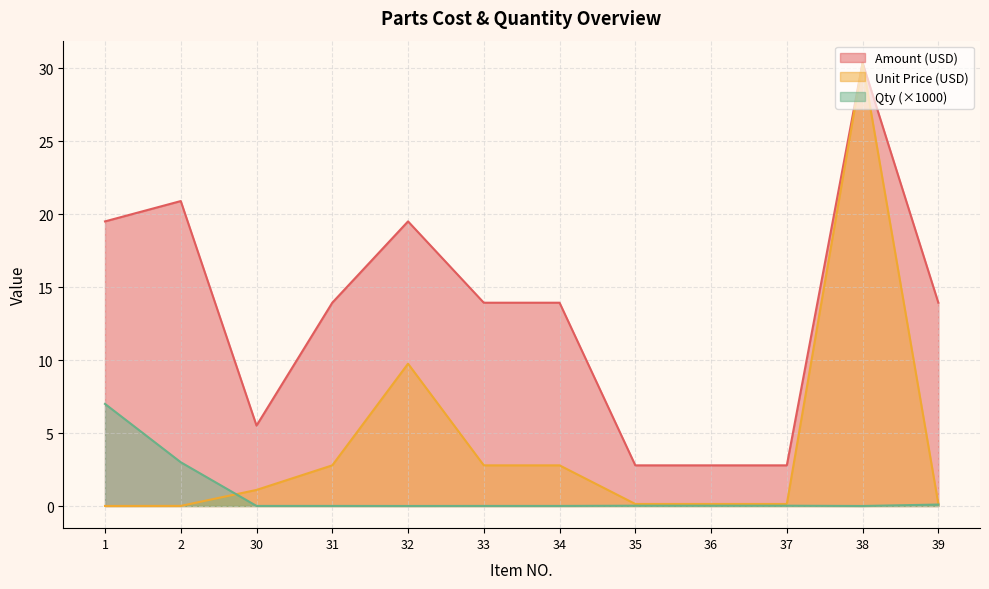

Where is the first local minimum for Amount?

30